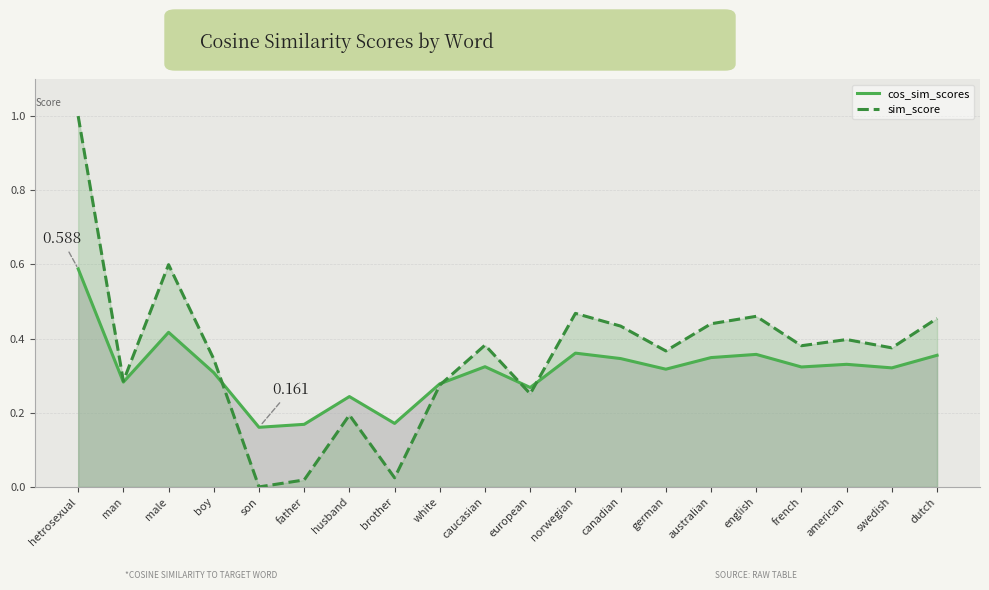

How many intersections are there between sim_score and cos_sim_scores?

4